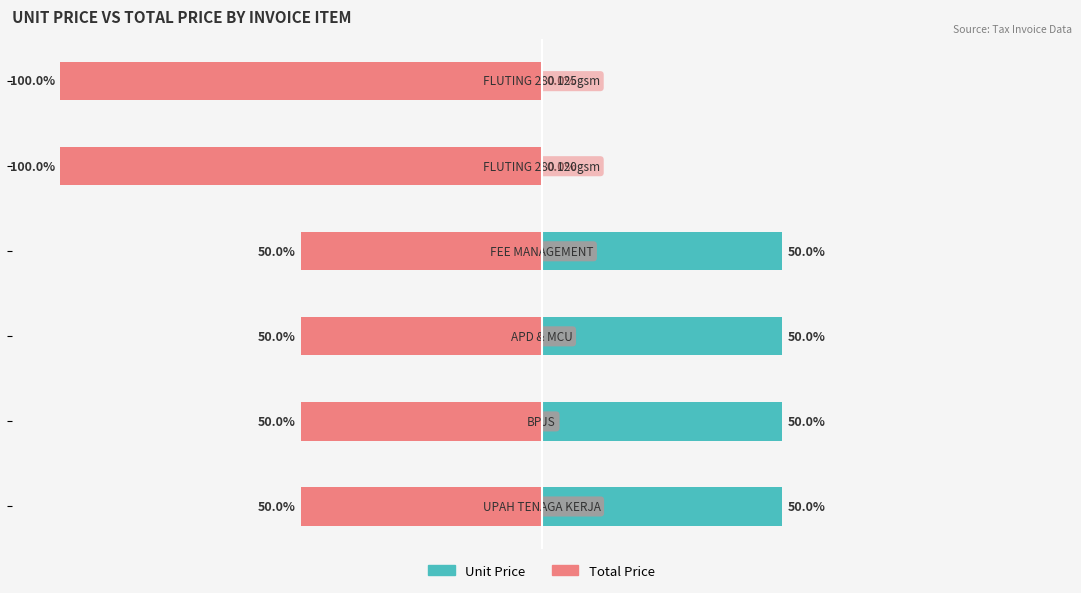

What are all the series names shown in the legend?

Unit Price, Total Price